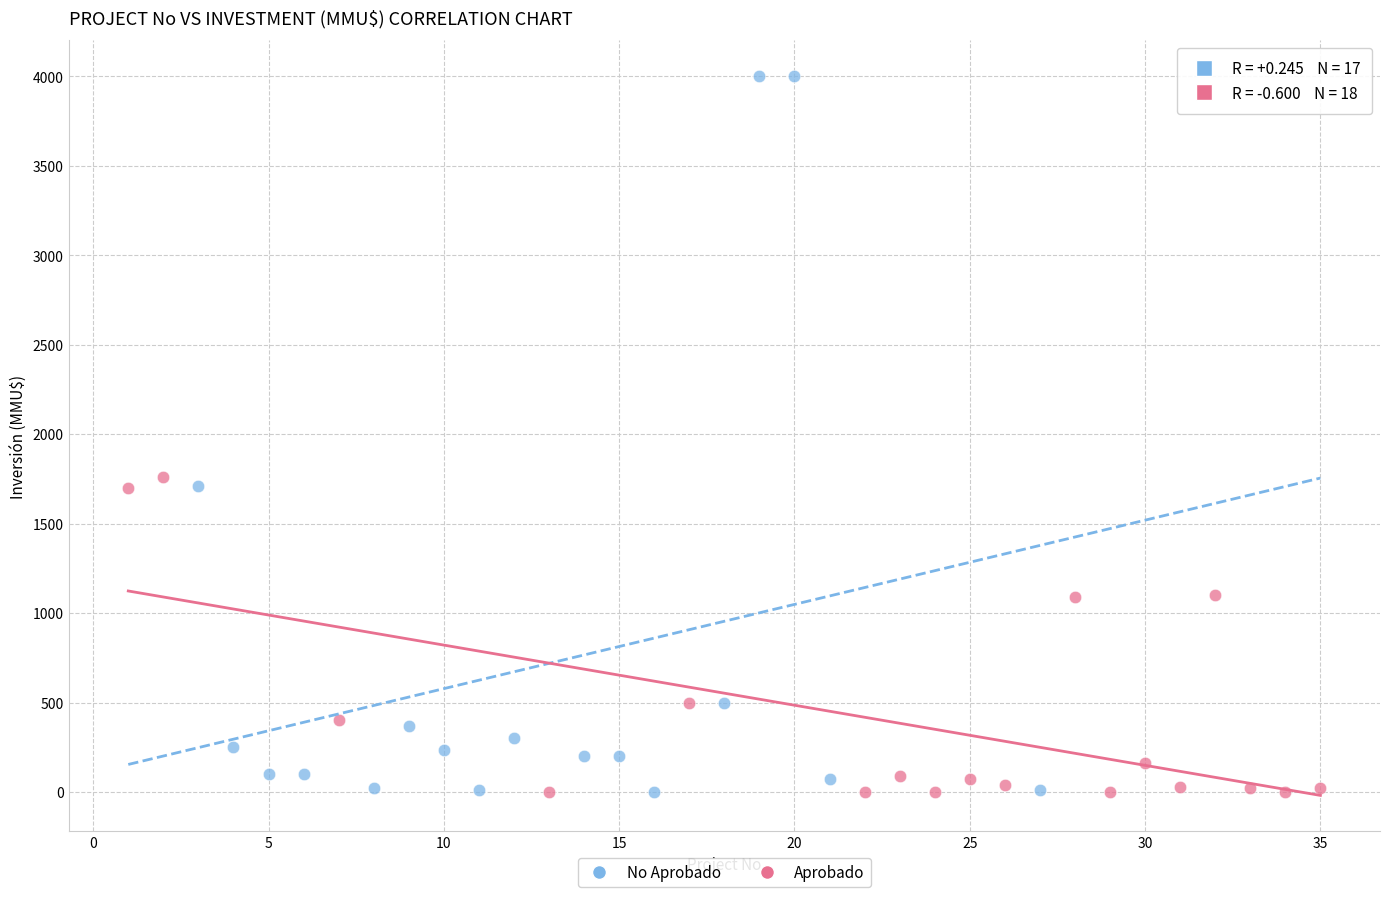

Which series has the largest Y range (max minus min)?

No Aprobado